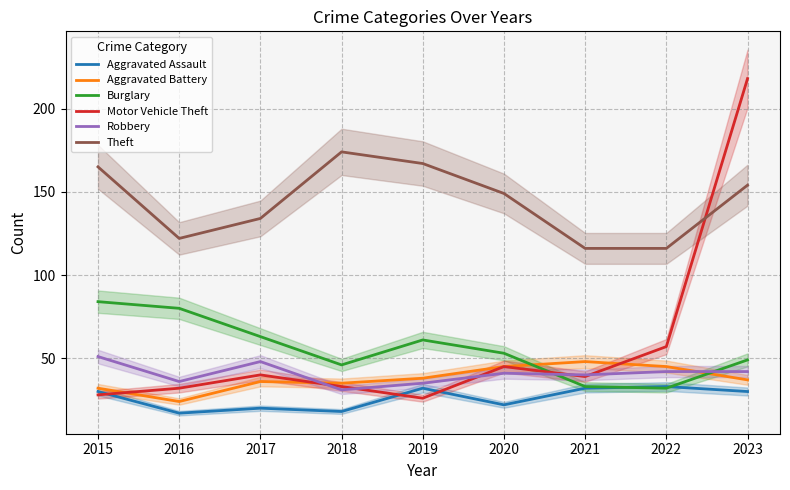

After their last crossing, which series has the higher values: Aggravated Battery or Burglary?

Burglary